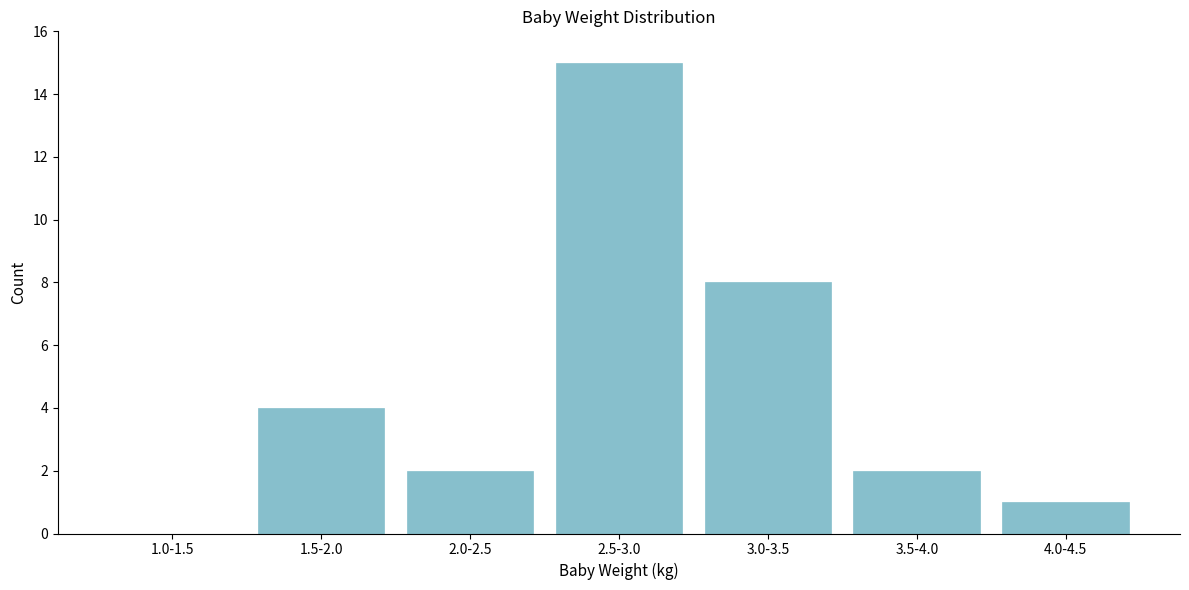

Reading left to right, transcribe all the data shown in this chart.

1.0-1.5=0	1.5-2.0=4	2.0-2.5=2	2.5-3.0=15	3.0-3.5=8	3.5-4.0=2	4.0-4.5=1